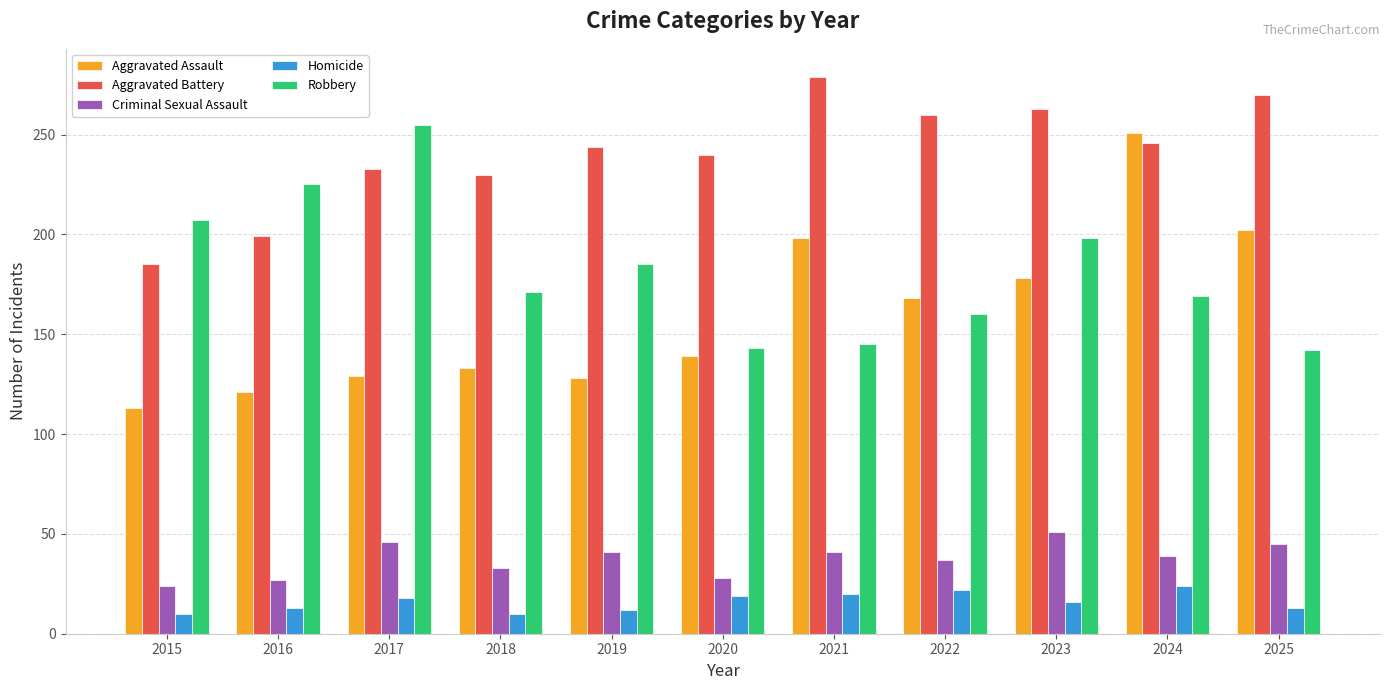

Read the Homicide value at 2019.

12